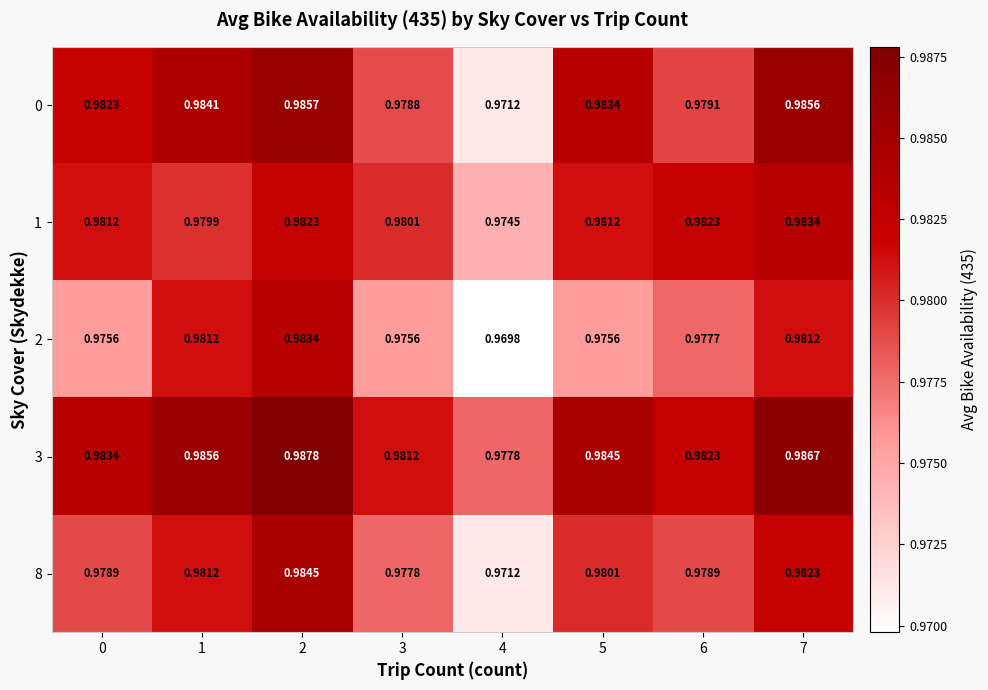

What is the minimum value shown in the chart?

1.0